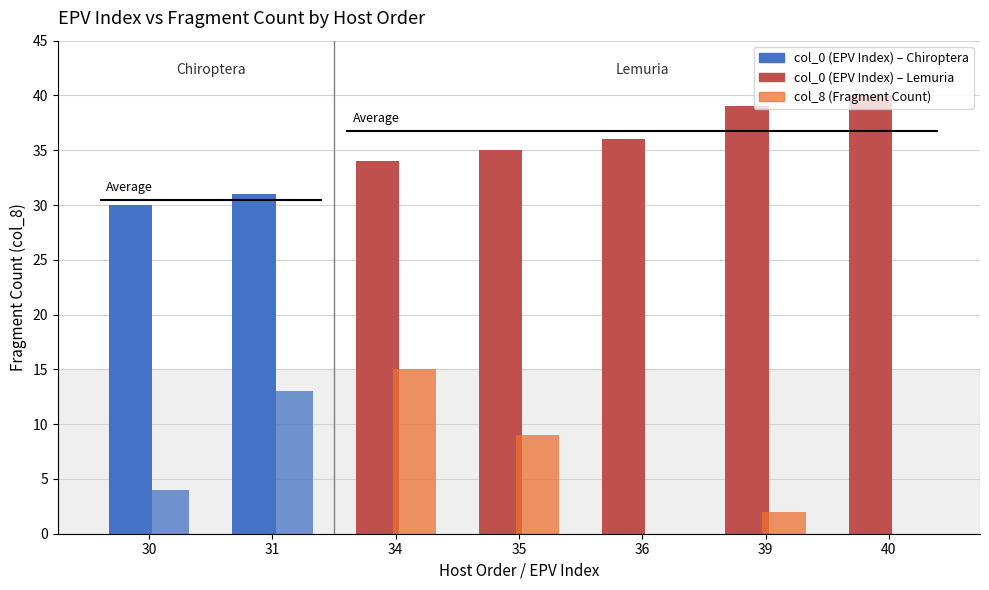

What is the average value of the col_8 series?

6